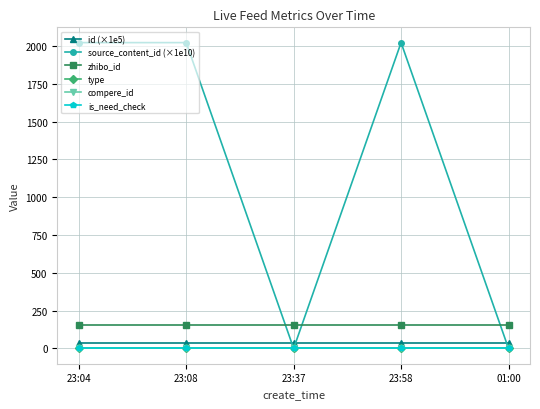

Is this an area chart (filled region under the line)?

No